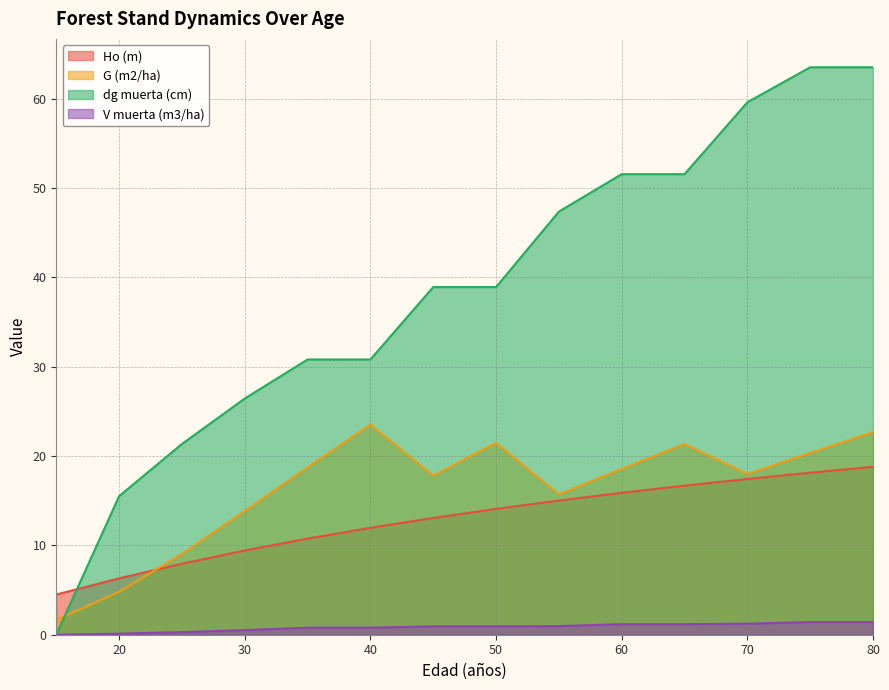

Where is the first local maximum for G (m2/ha)?

40